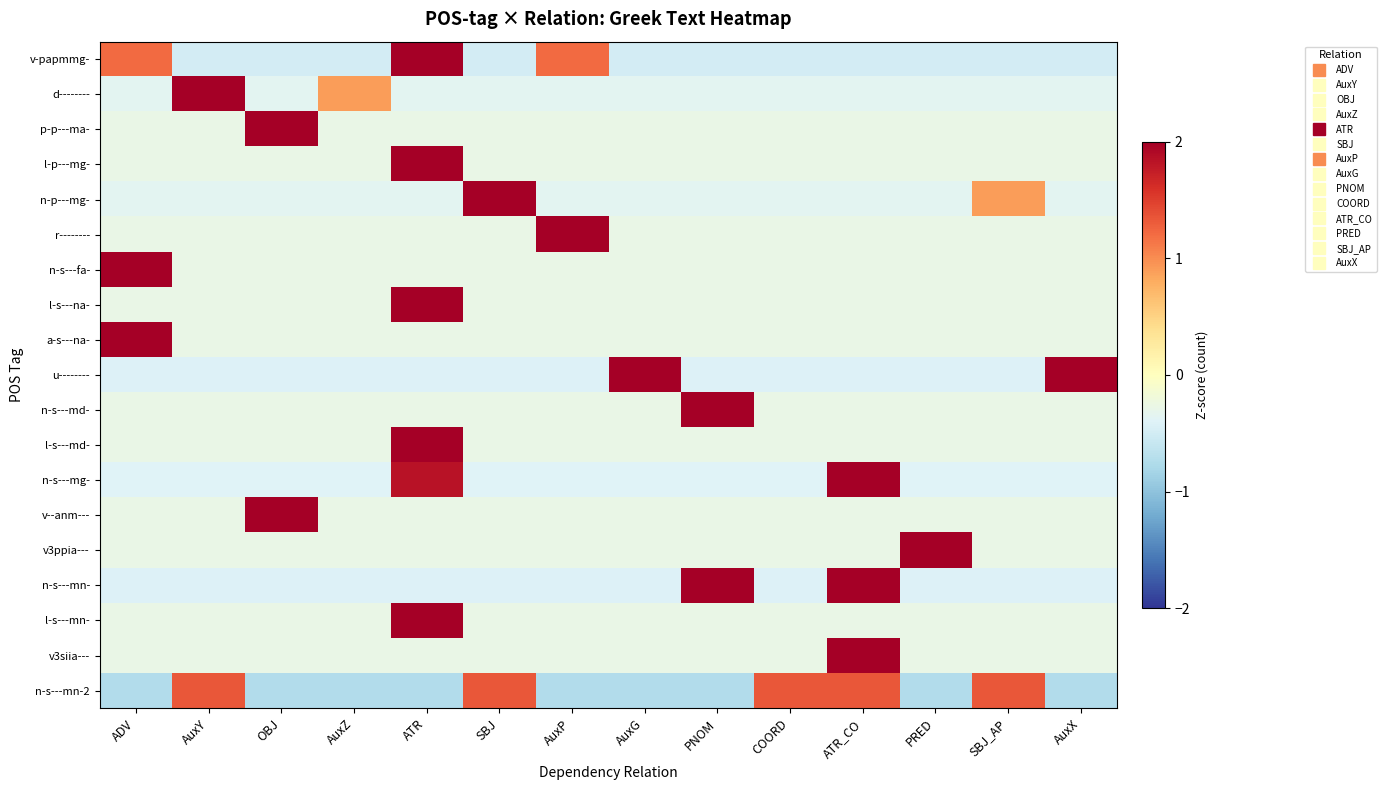

At which category is the sum across all series the highest?

ATR